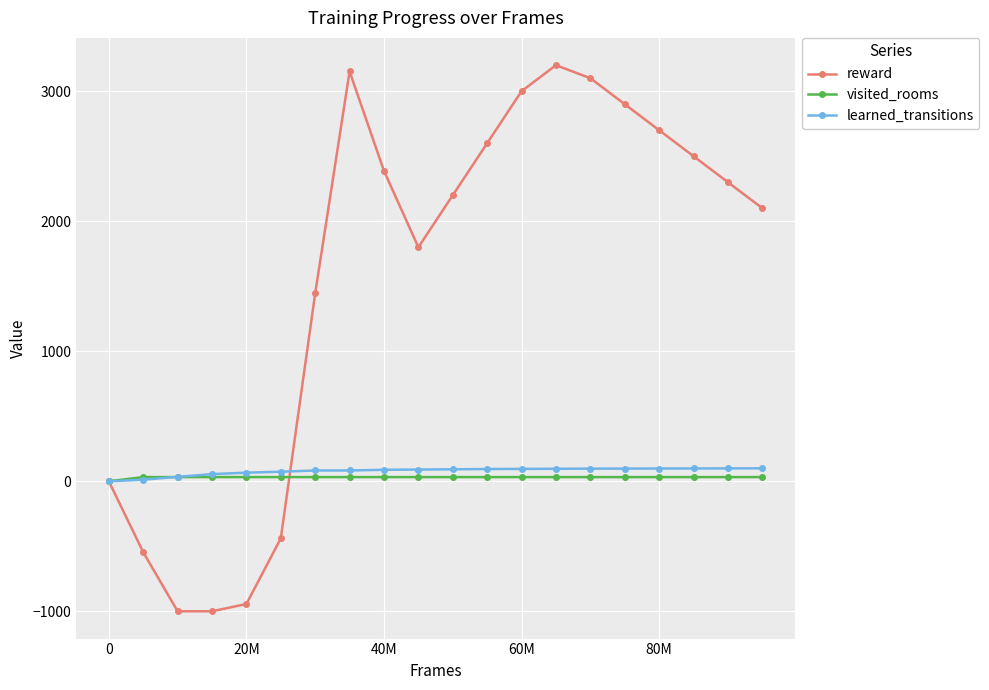

Rank the series by their maximum value, from highest to lowest.

reward, learned_transitions, visited_rooms